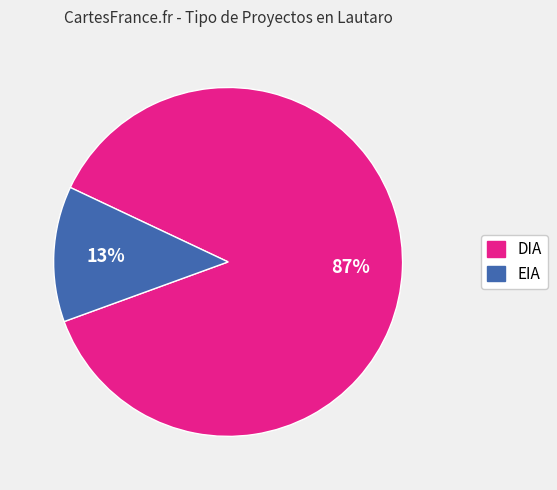

To the nearest percent, what portion does EIA represent?

13%